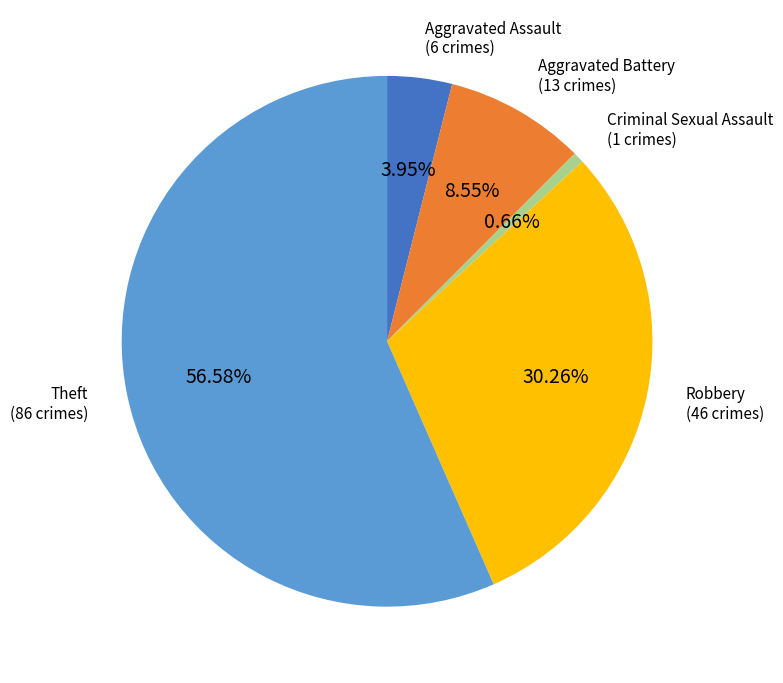

How many segments does this pie chart have?

5